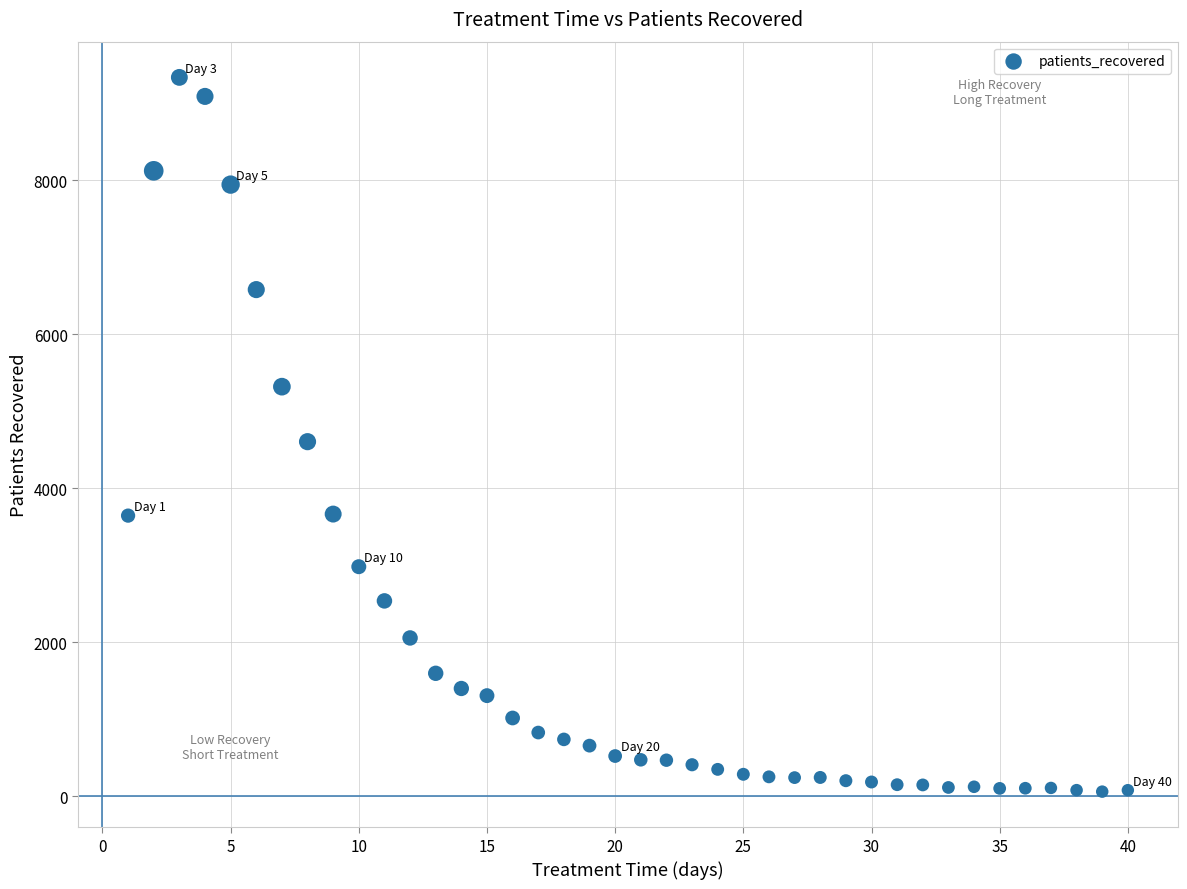

What is the range of Y values (max minus min)?

9272